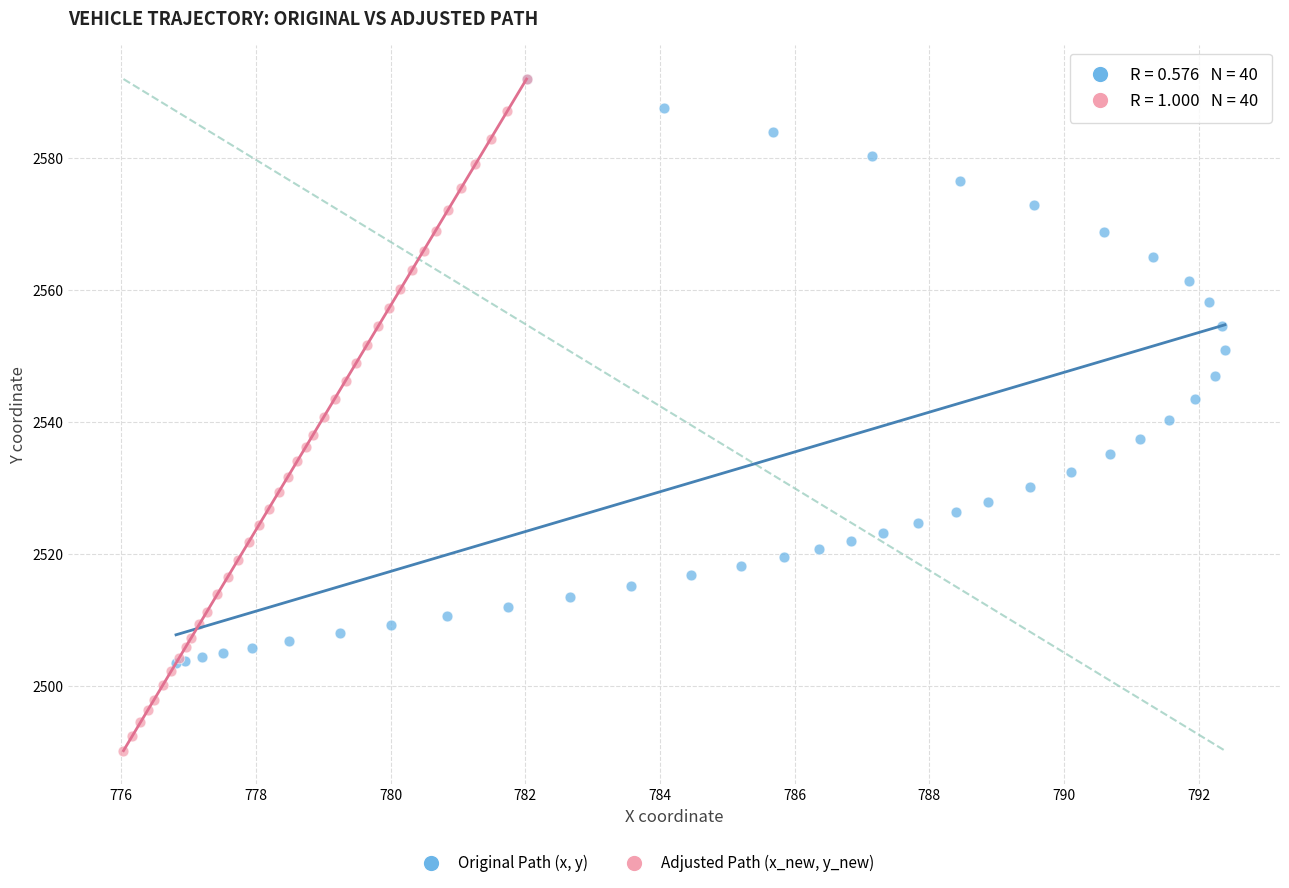

Which series reaches the minimum Y coordinate?

Adjusted Path (x_new, y_new)